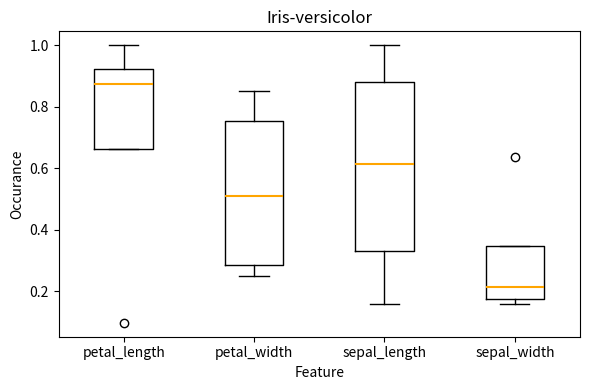

Reading left to right, read every box against the y-axis: the position of its median line, the range the box covers, and the ends of its whiskers. The values are not printed on the chart, so give them approximately, as read against the axis.

petal_length: median 0.88, box 0.66 to 0.92, whiskers 0.66 to 1.00
petal_width: median 0.50, box 0.28 to 0.76, whiskers 0.26 to 0.86
sepal_length: median 0.62, box 0.34 to 0.88, whiskers 0.16 to 1.00
sepal_width: median 0.22, box 0.18 to 0.34, whiskers 0.16 to 0.34